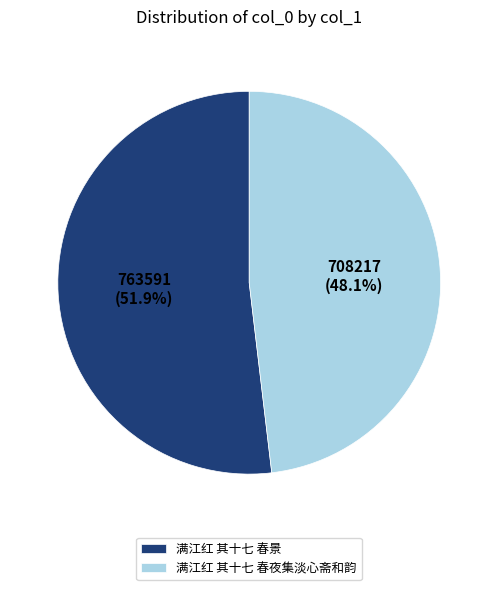

To the nearest percent, what portion does 满江红 其十七 春景 represent?

52%